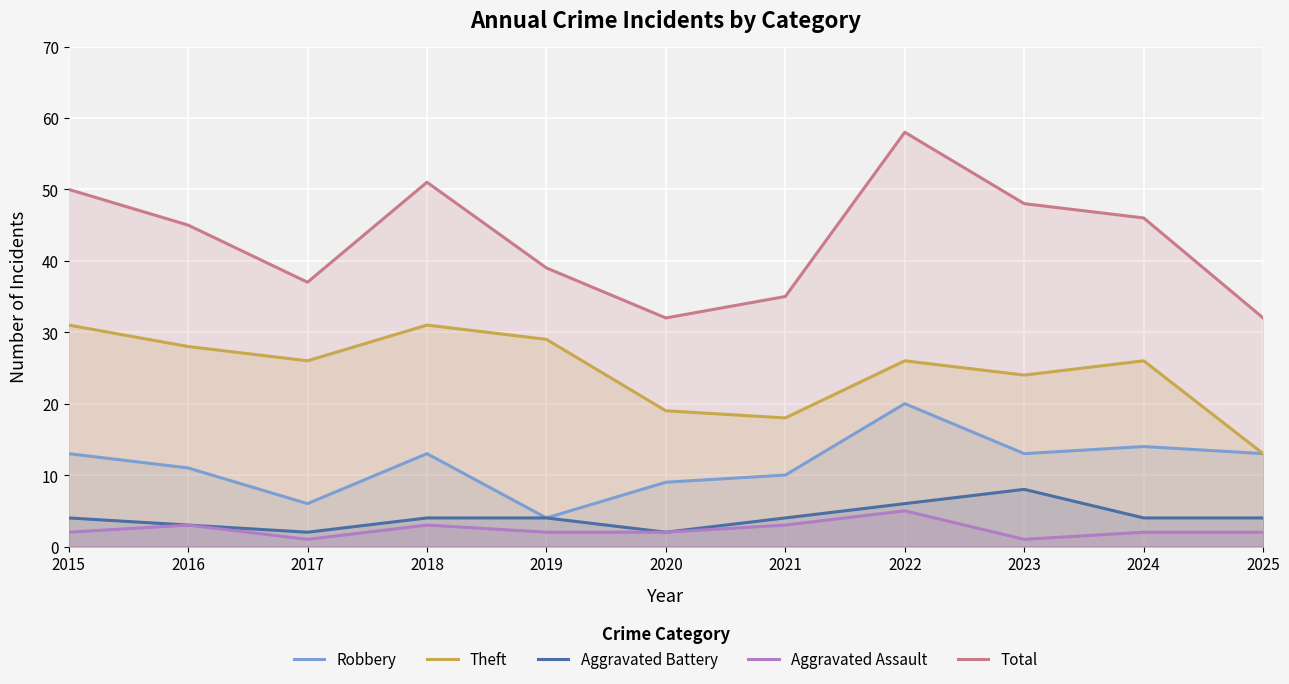

At how many categories does at least one series exceed 32?

9